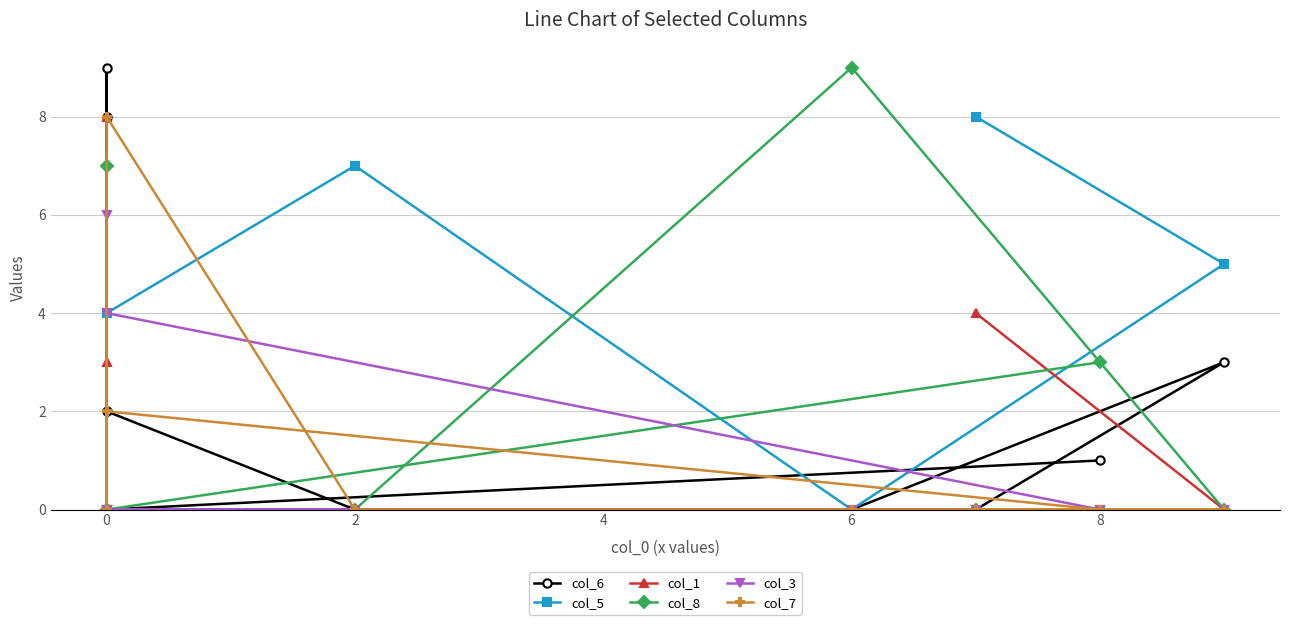

Count the col_1 values in the range 0 to 3.

7